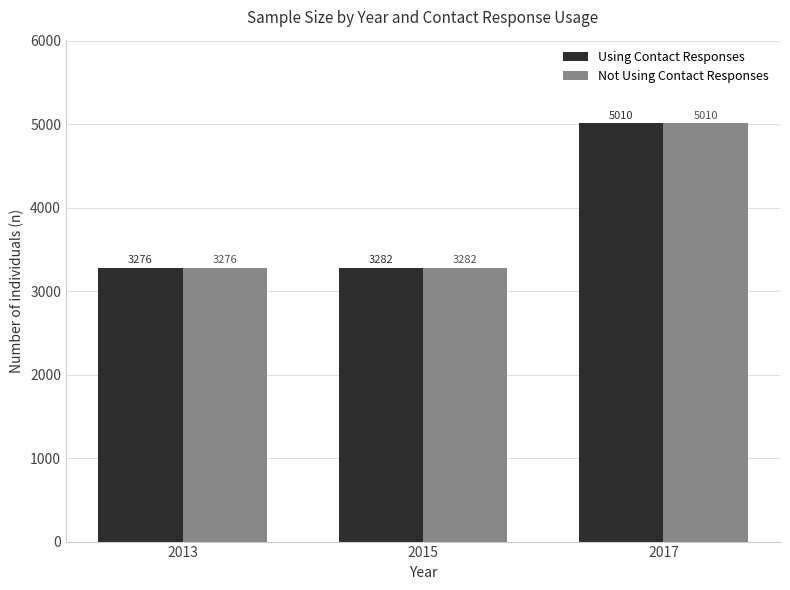

How many data points does each series have?

3